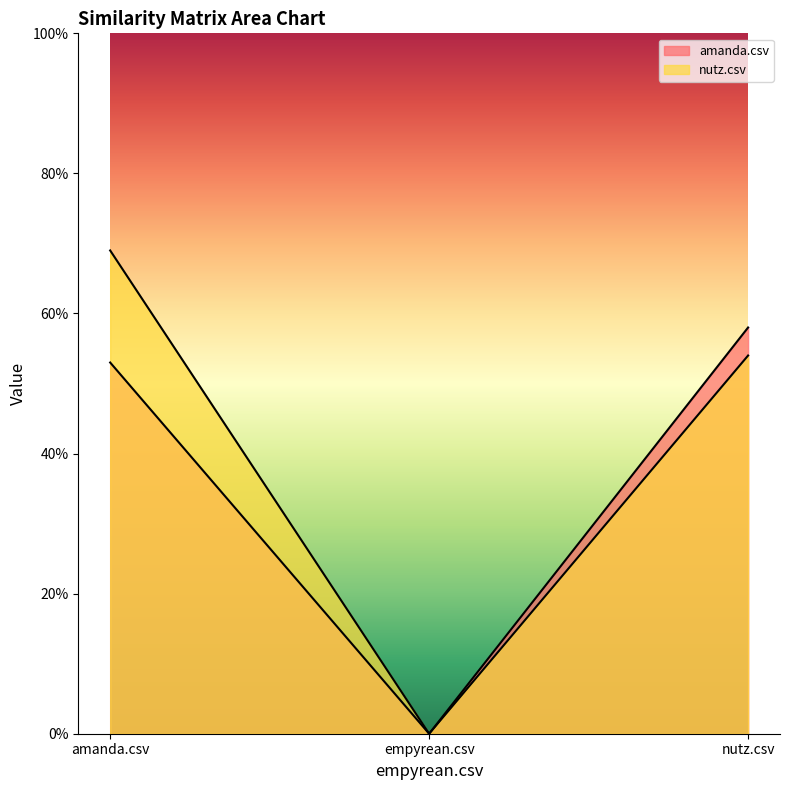

What is the label of the 1st point from the right?

nutz.csv